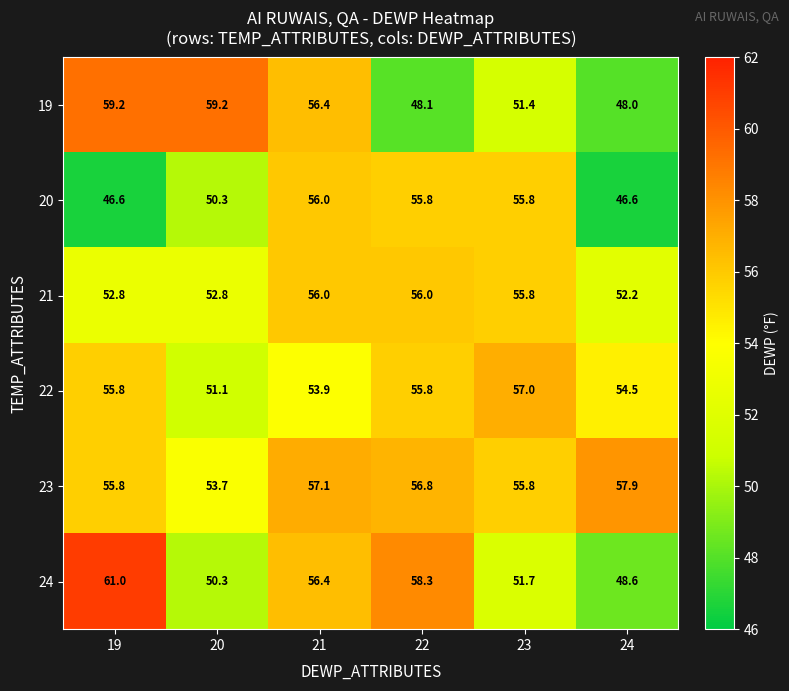

At which label is 20 closest to 51?

20